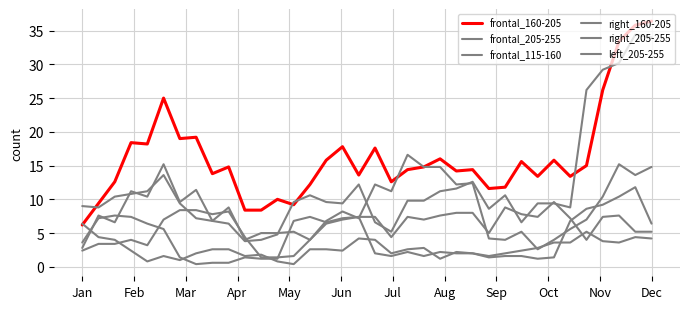

How many lines are shown in the chart?

6